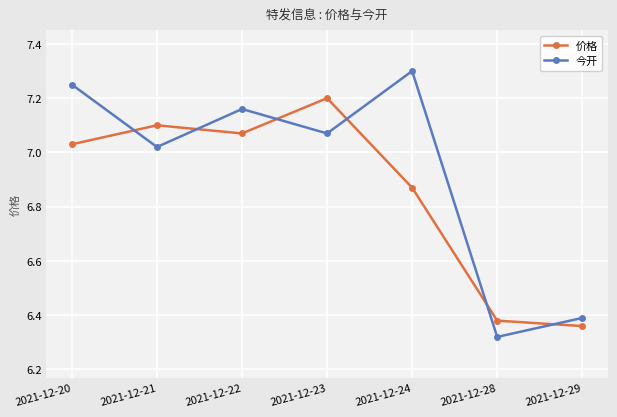

What is the sum of the 今开 values at 2021-12-24 and 2021-12-20?

14.6